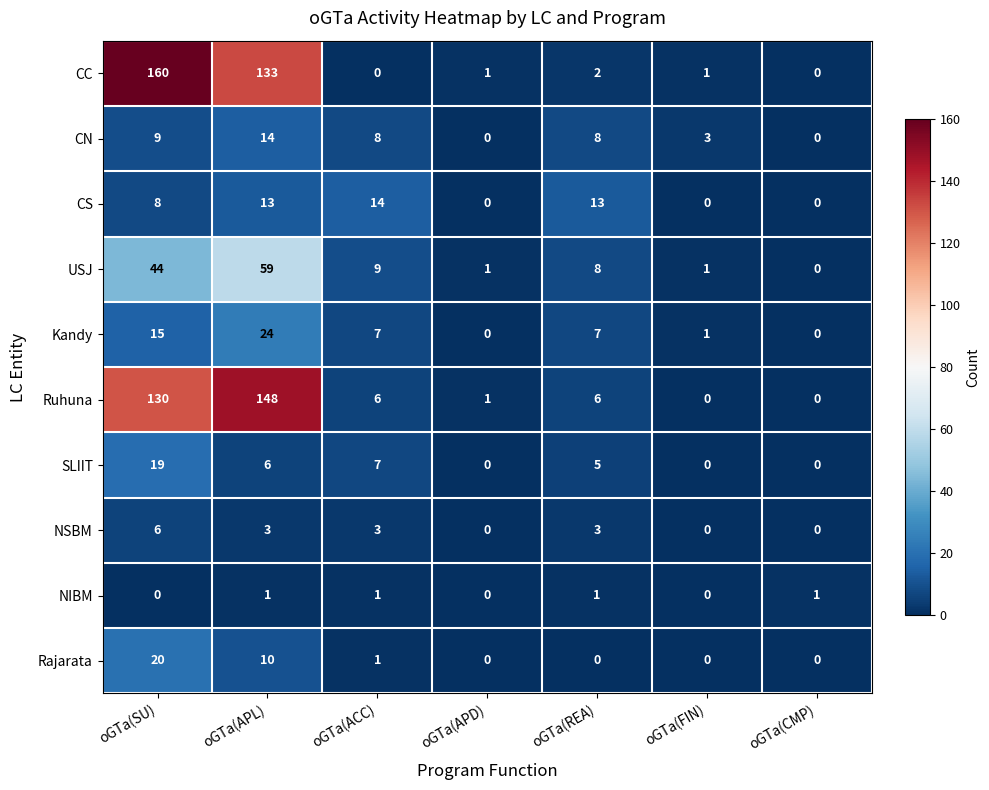

Between oGTa(ACC) and oGTa(APD), which series saw the biggest shift?

CS